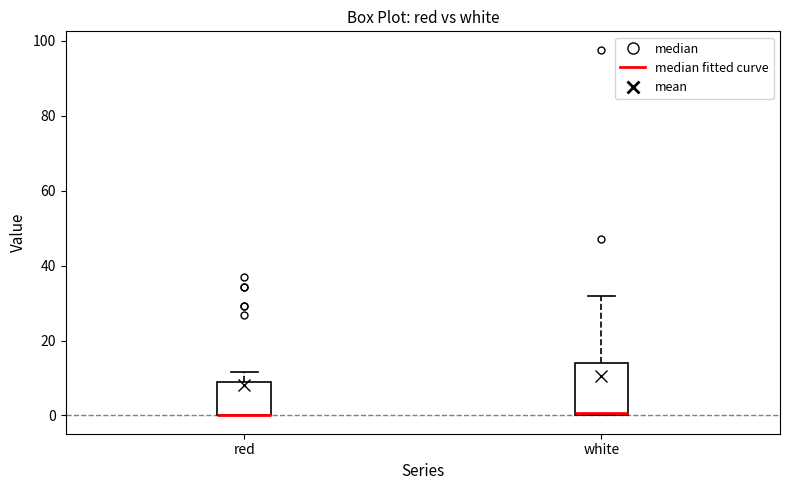

Reading left to right, transcribe this box plot: for each box, give where its median line is, the range the box spans, and where its two whiskers end, as read against the y-axis. The values are not printed on the chart, so give them approximately, as read against the axis.

red: median 0 (drawn on the box's lower edge), box 0 to 10, whiskers 0 to 12
white: median 0 (just above the box's lower edge), box 0 to 14, whiskers 0 to 32